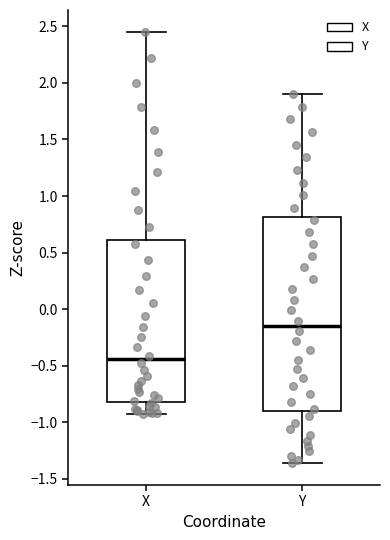

Where is the upper edge of the box for X on the y-axis? The values are not printed on the chart, so give them approximately, as read against the axis.

0.60